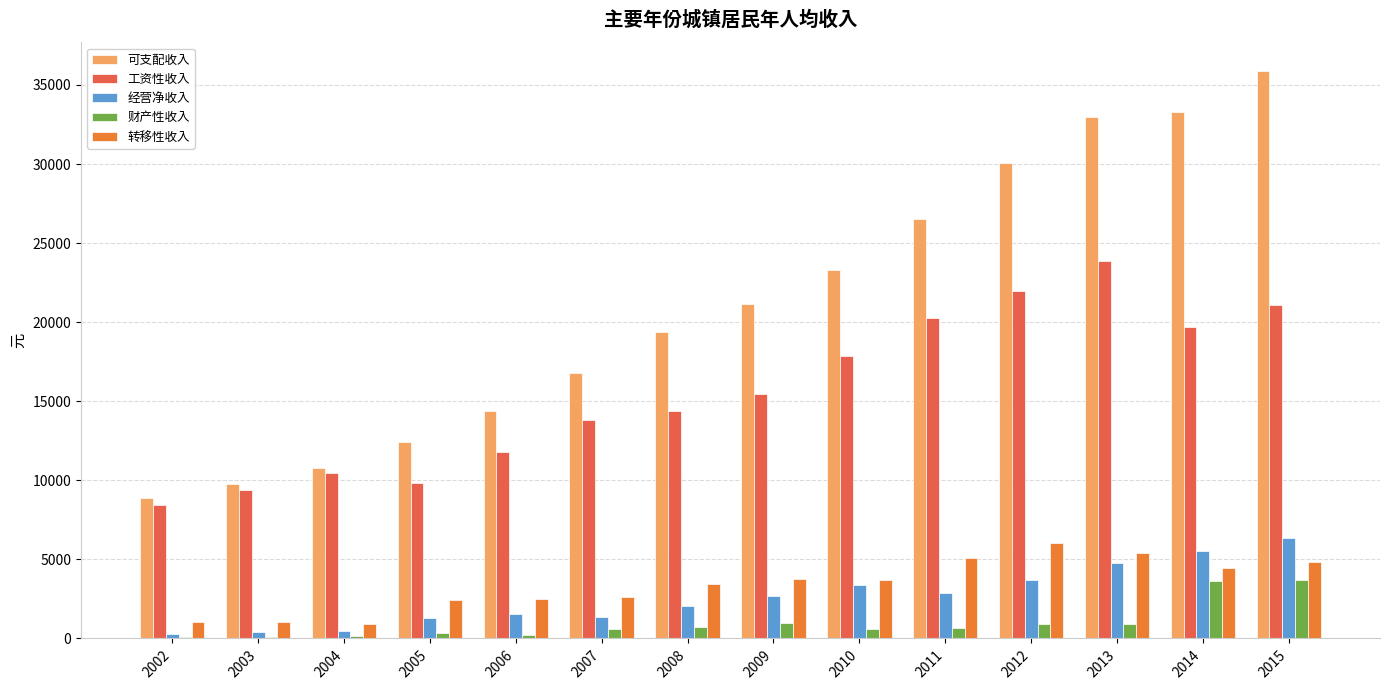

Between 2007 and 2012, which series saw the biggest shift?

可支配收入